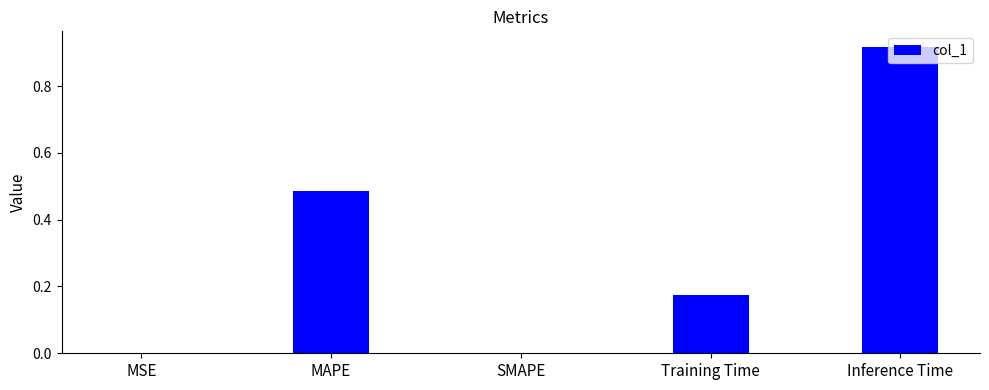

What is the sum of all values?

1.6